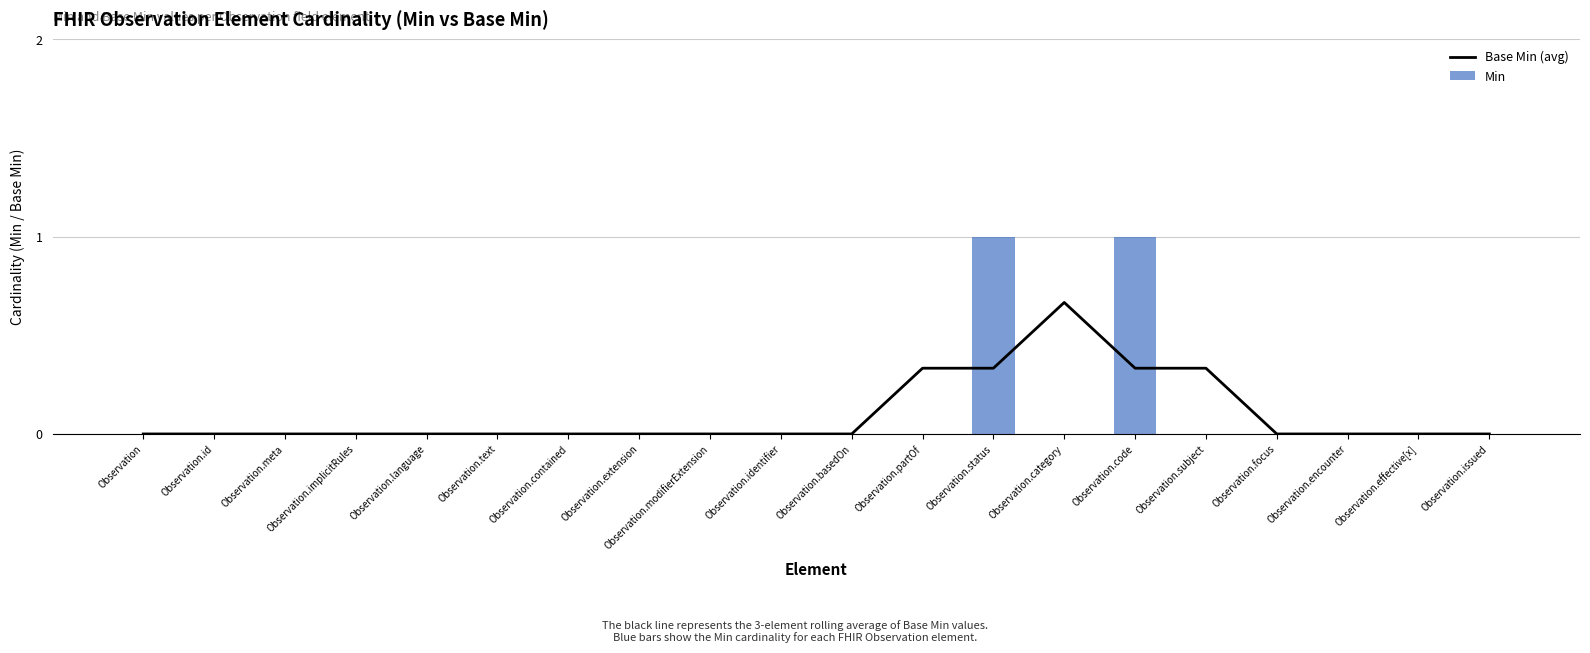

What are all the series names shown in the legend?

Base Min (avg), Min